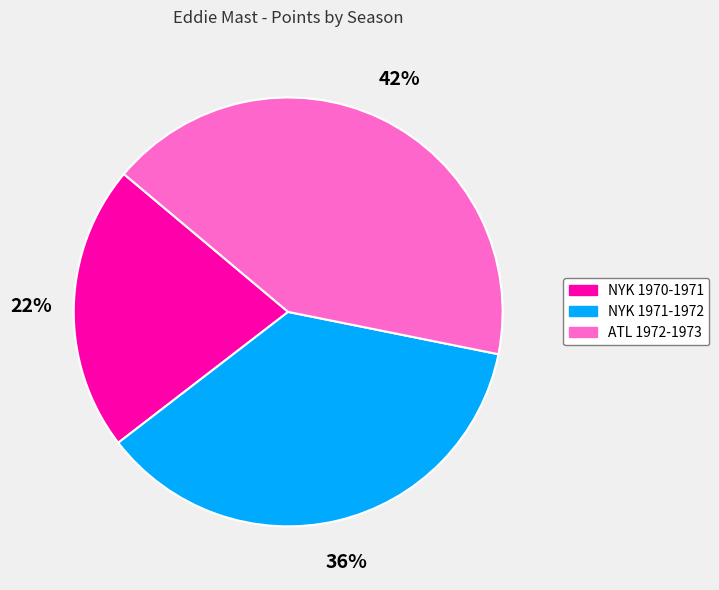

Do NYK 1970-1971 and NYK 1971-1972 together represent more than half of the pie?

Yes